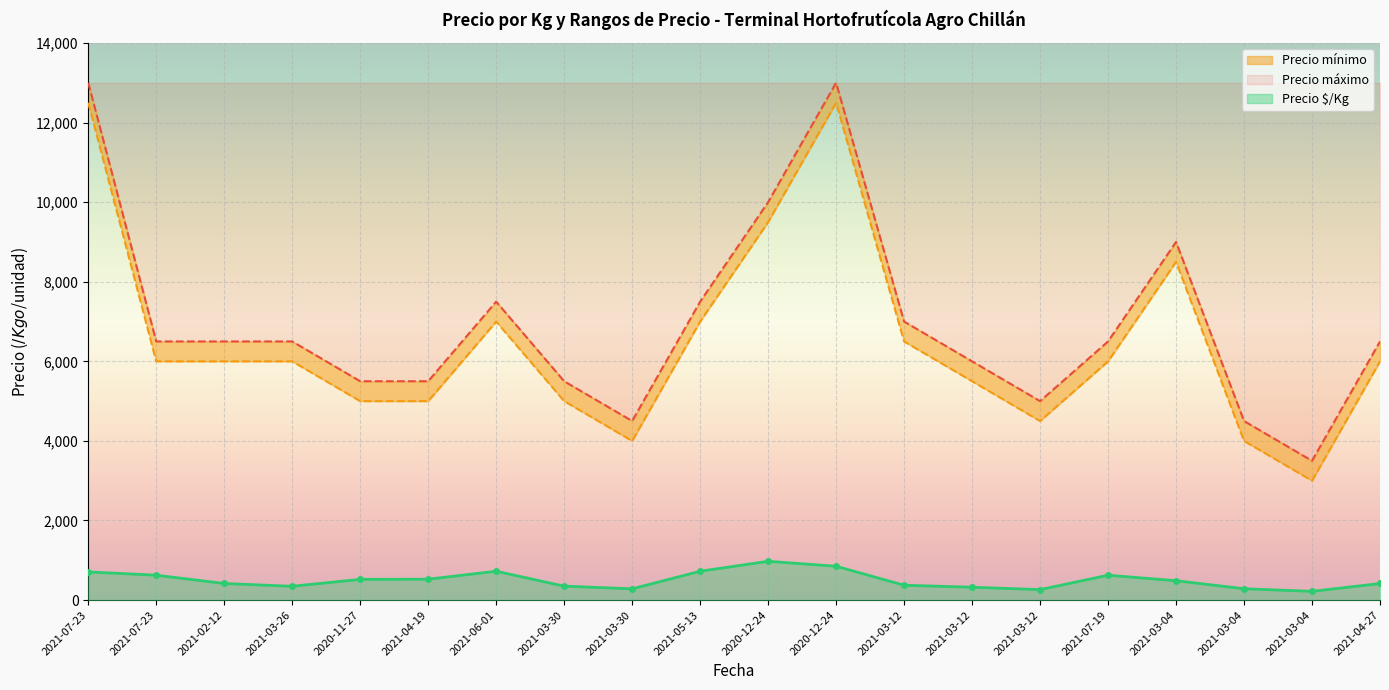

At which category does Precio mínimo reach its first local peak?

2021-06-01